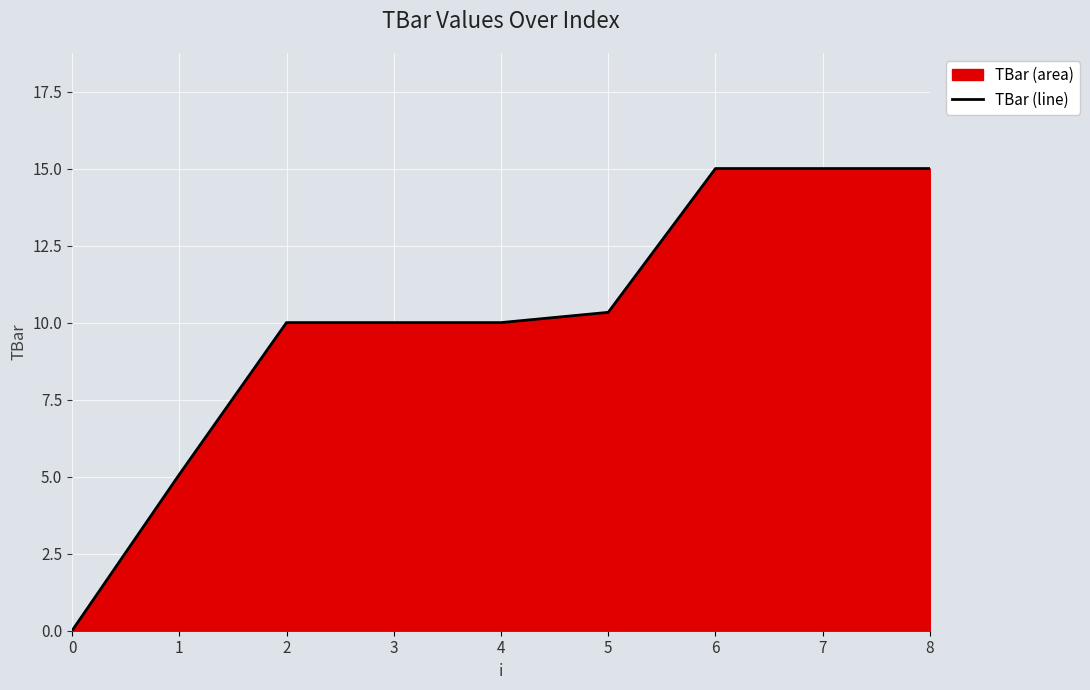

Reading left to right, transcribe all the data shown in this chart.

0=0.0	1=5.1	2=10.0	3=10.0	4=10.0	5=10.3	6=15.0	7=15.0	8=15.0